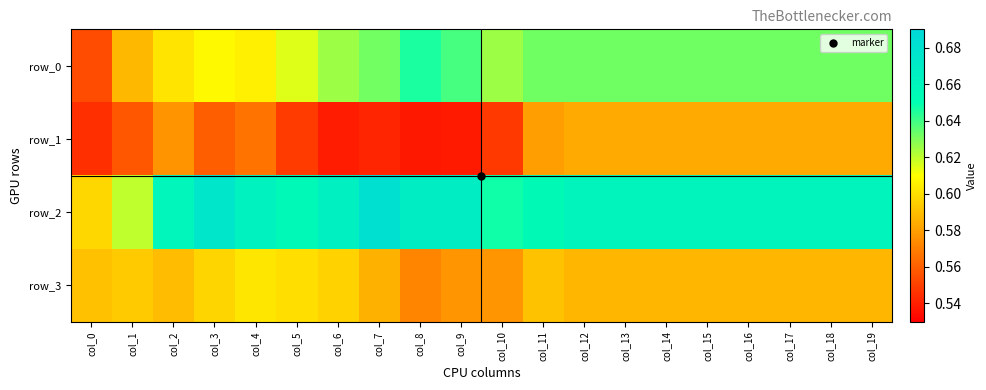

At which label is row_1 closest to 0?

col_8